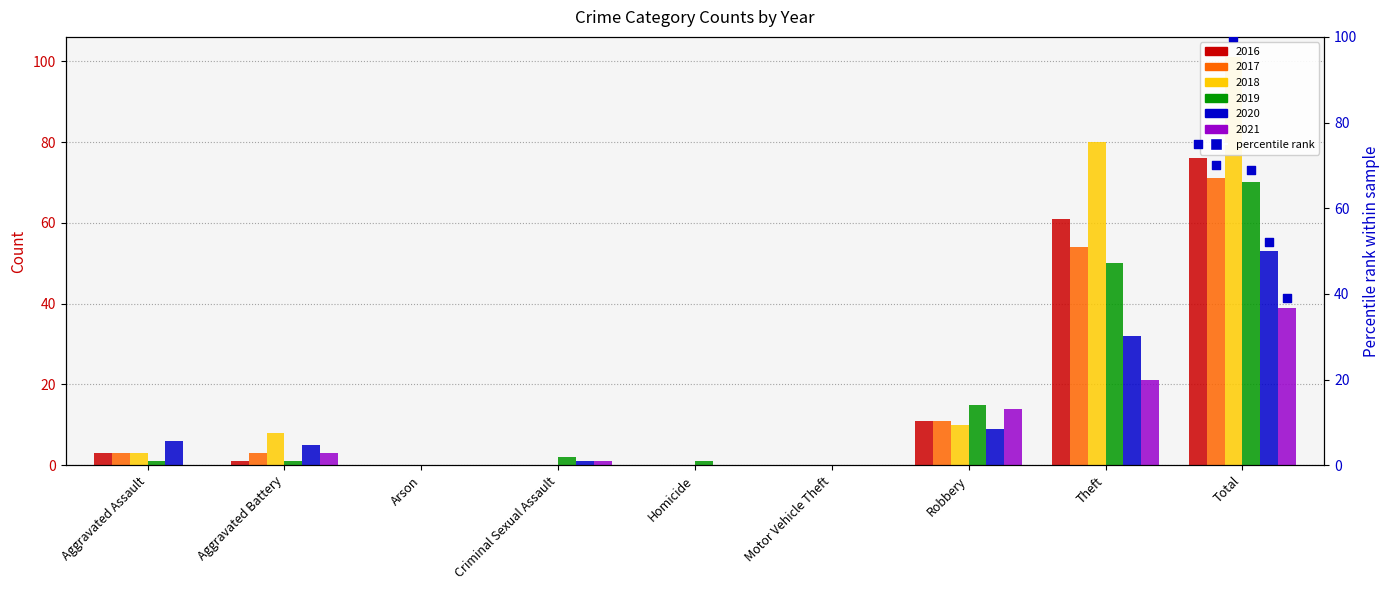

Which series has the largest Y range (max minus min)?

2018